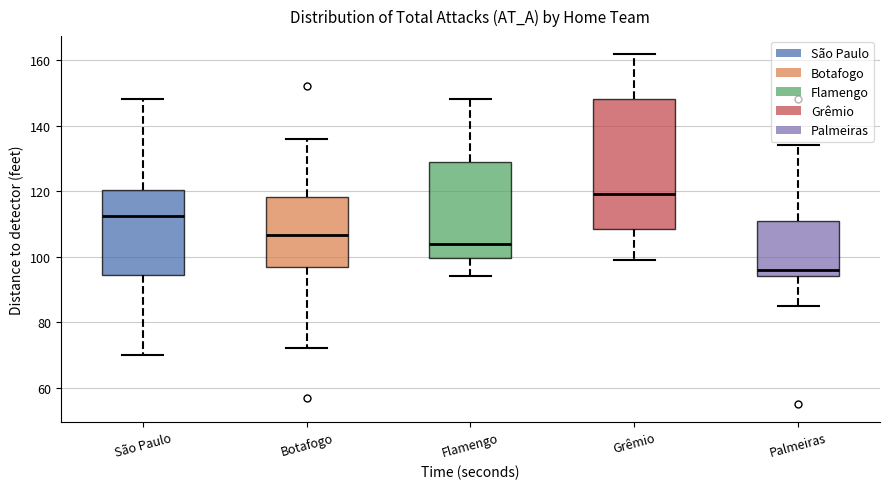

Which box has the highest median line?

Grêmio